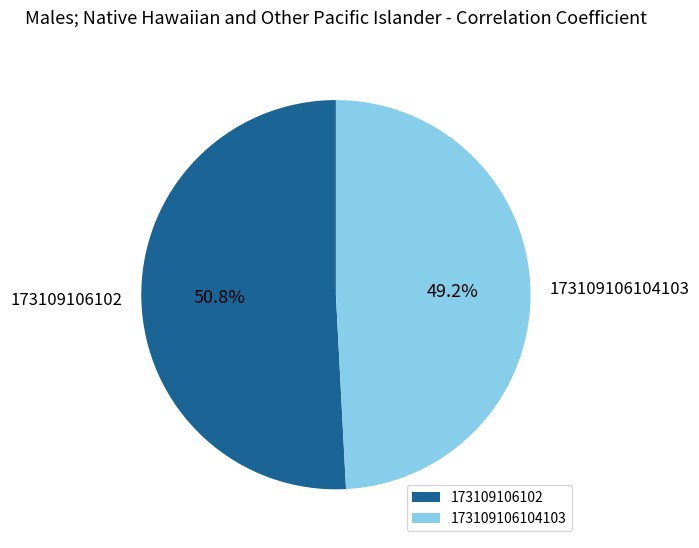

Which slice is the largest?

173109106102